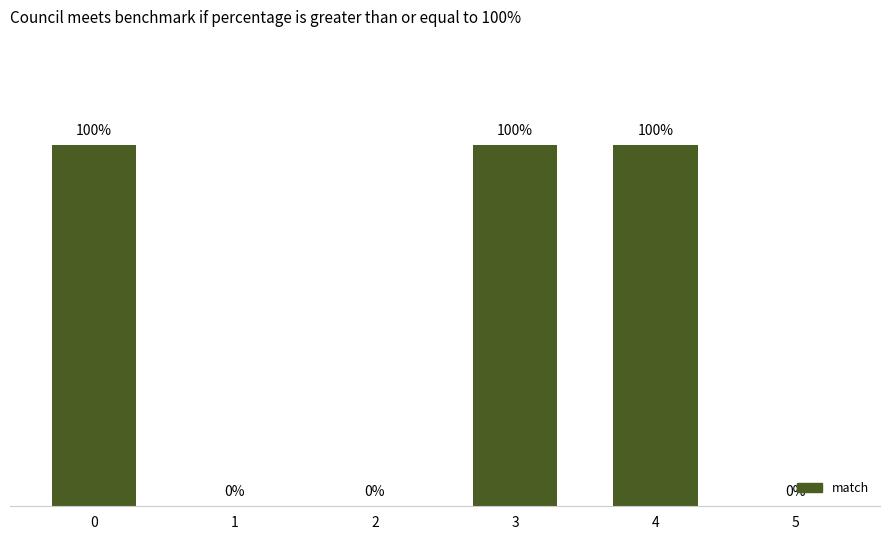

The chart shows a value of 0 at 3. True or false?

False